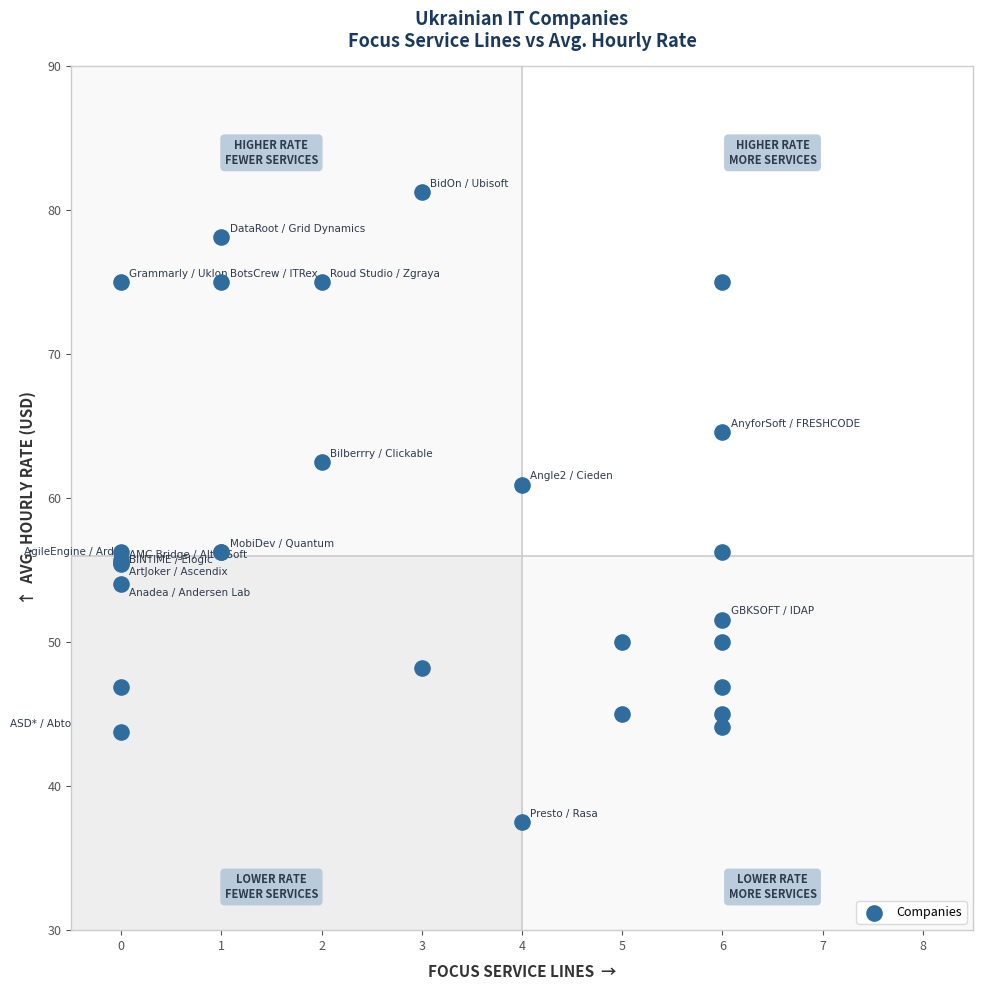

What Y value in the scatter plot is closest to 59?

60.9